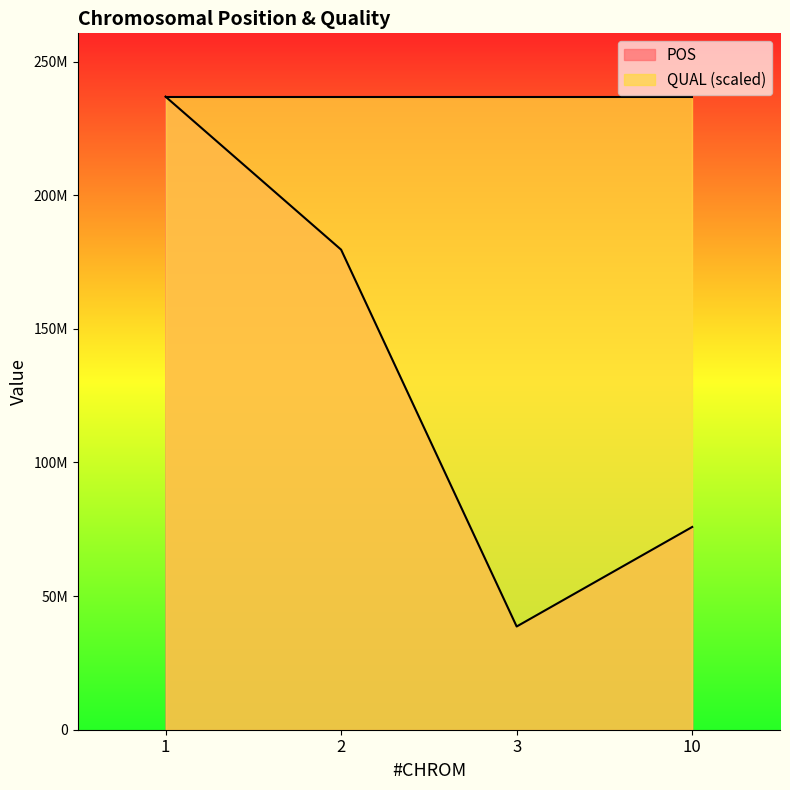

Count the values in the range 75874192 to 236897633.

3